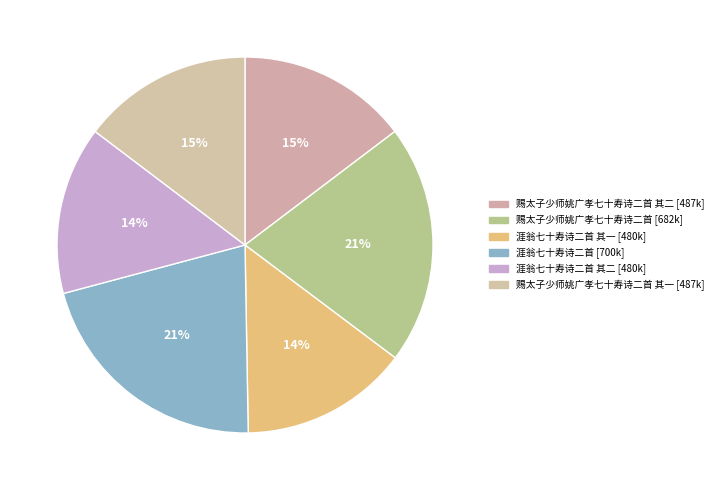

How many segments does this pie chart have?

6